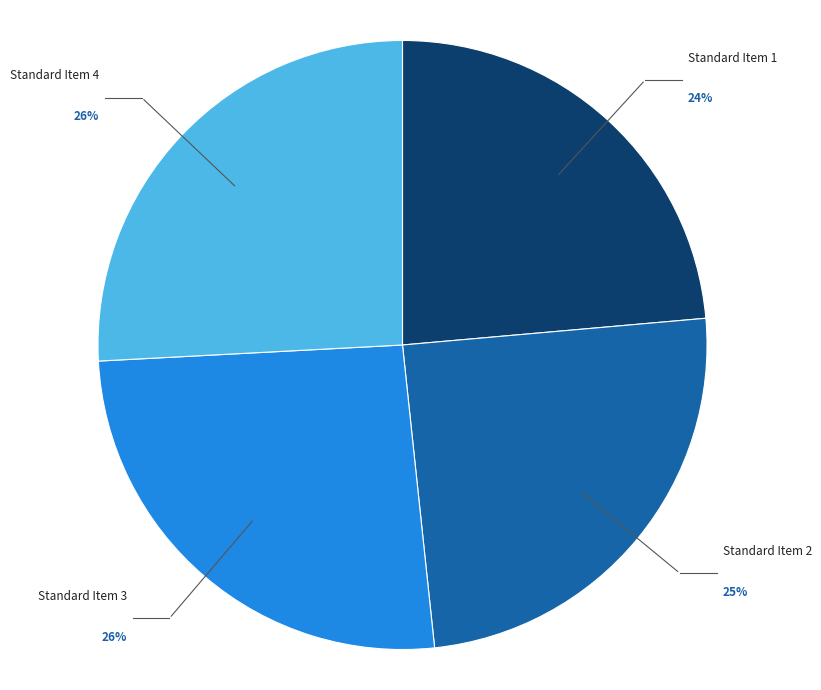

Do Standard Item 3 and Standard Item 4 together represent more than half of the pie?

Yes